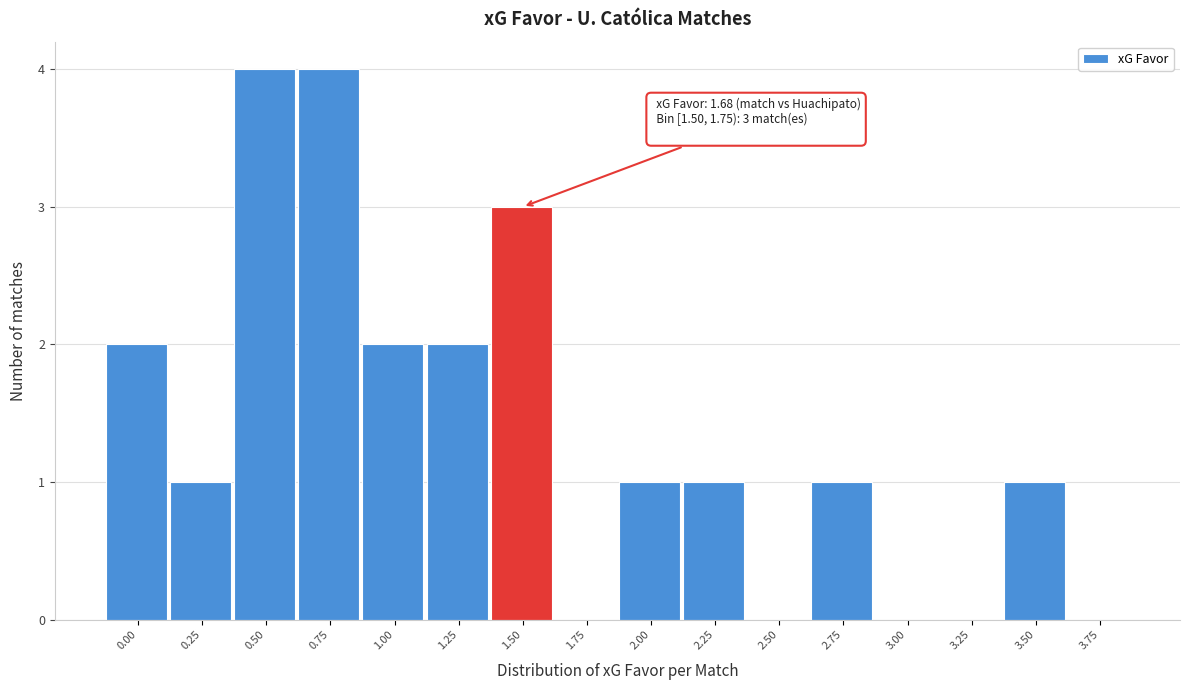

Reading left to right, what are all the values shown in this chart?

0.00=2	0.25=1	0.50=4	0.75=4	1.00=2	1.25=2	1.50=3	1.75=0	2.00=1	2.25=1	2.50=0	2.75=1	3.00=0	3.25=0	3.50=1	3.75=0